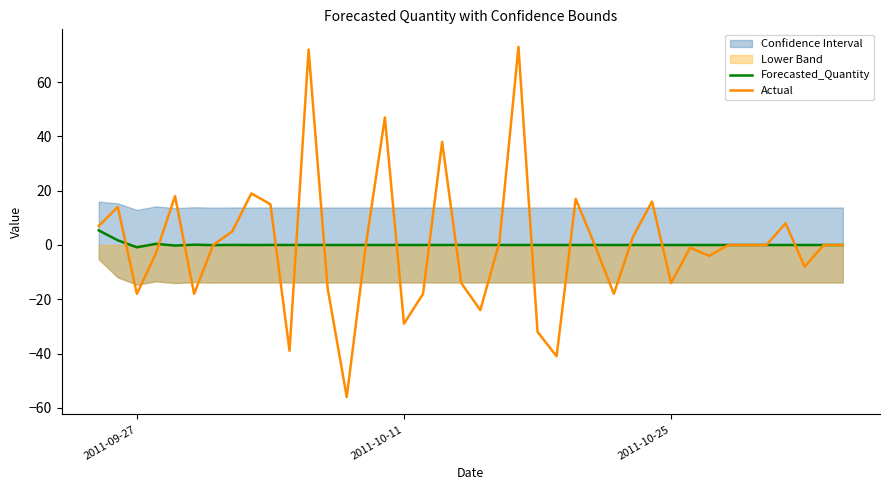

After their last crossing, which series has the higher values: Forecasted_Quantity or Actual?

Forecasted_Quantity